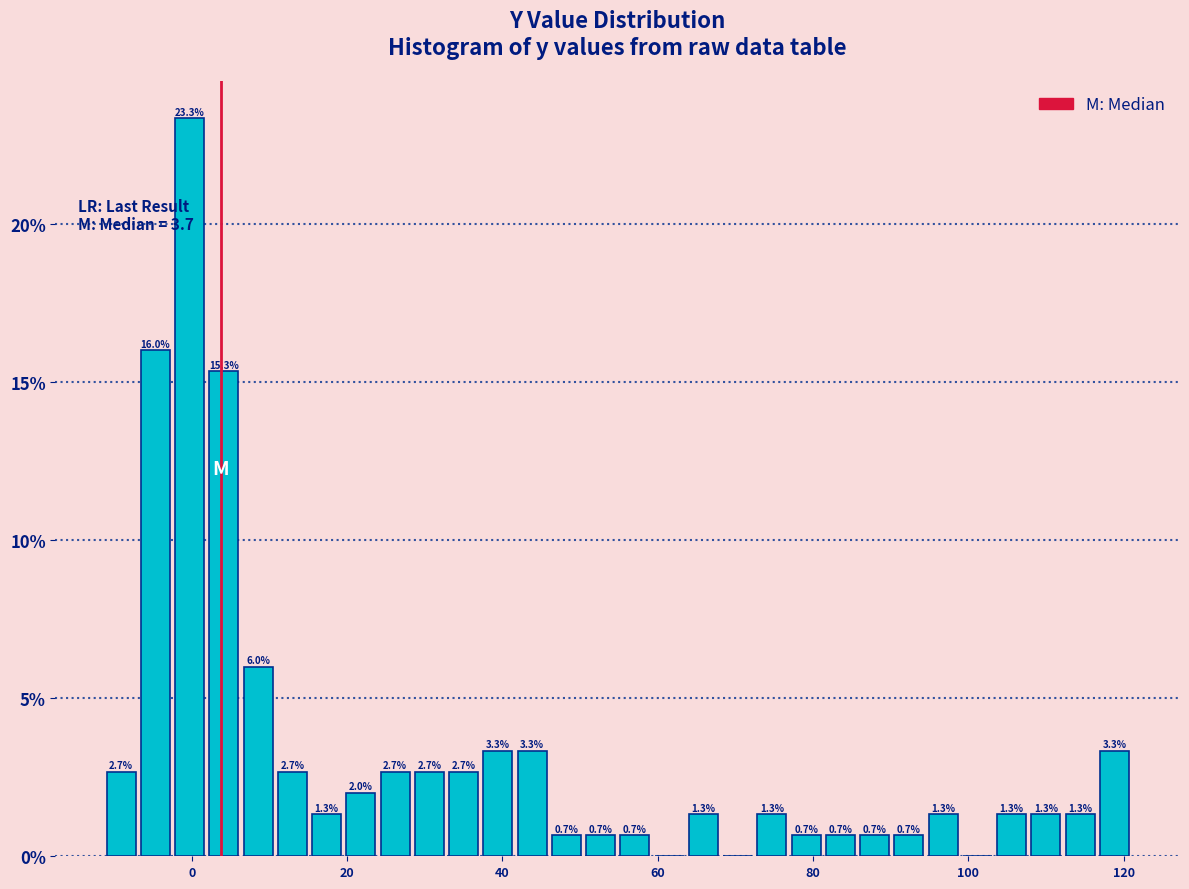

Read against the x-axis, roughly where is the centre of the tallest bar?

0